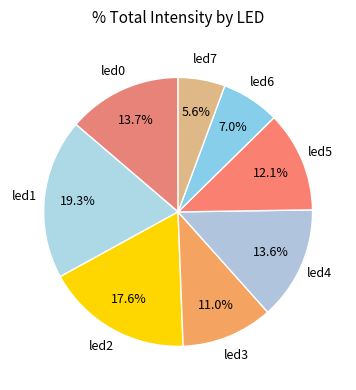

How many segments does this pie chart have?

8